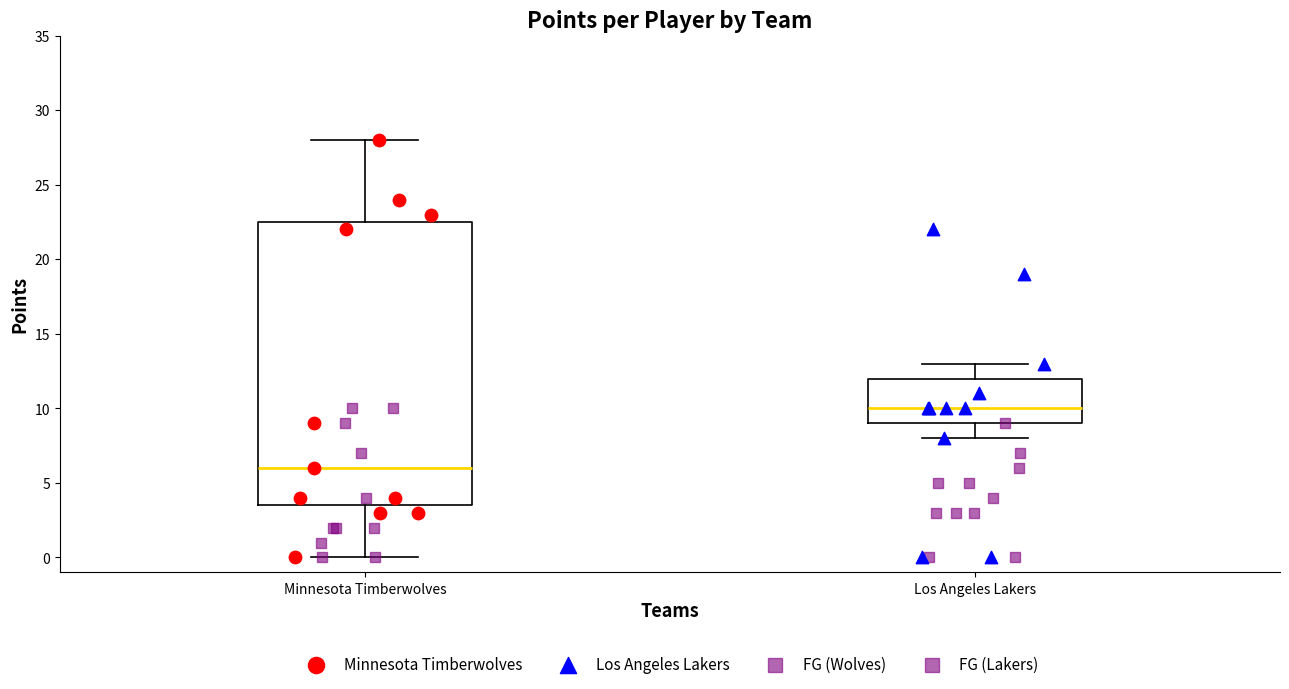

Where is the lower edge of the box for Minnesota Timberwolves on the y-axis? The values are not printed on the chart, so give them approximately, as read against the axis.

3.5